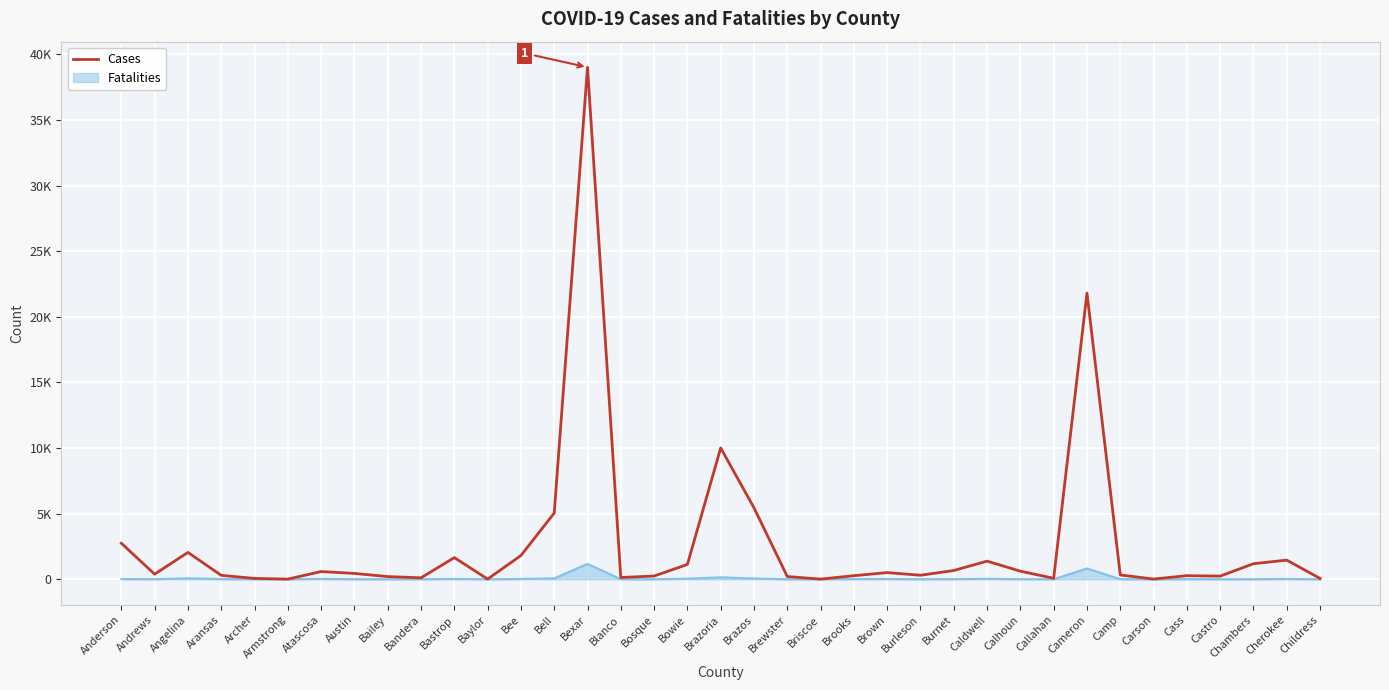

Is this an area chart (filled region under the line)?

No